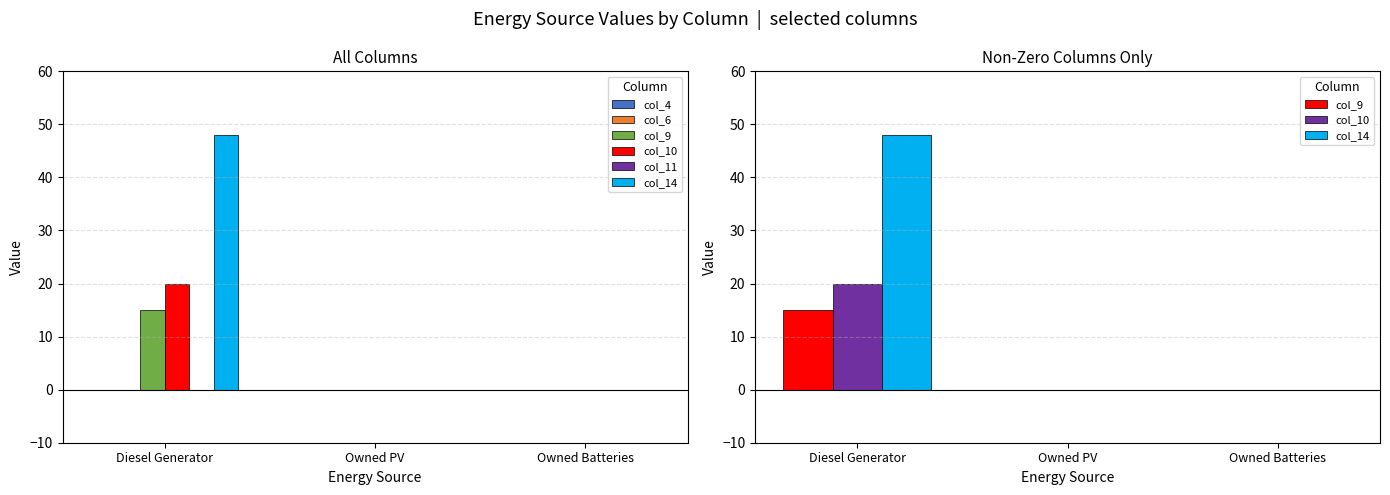

Which series has the largest total across all categories?

col_14